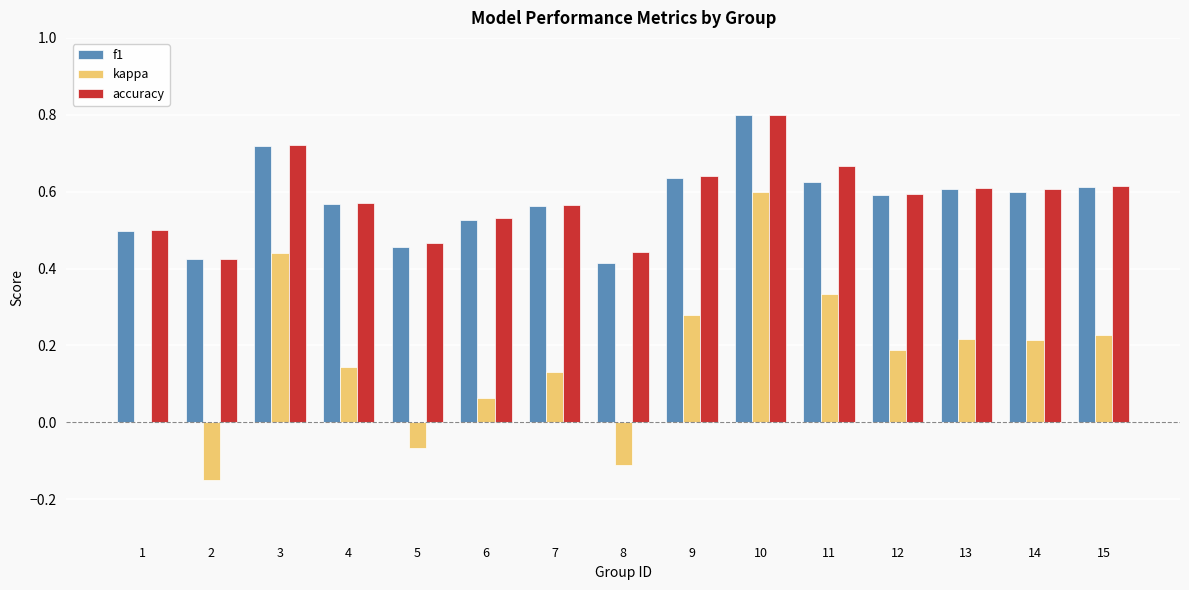

What are all the series names shown in the legend?

f1, kappa, accuracy